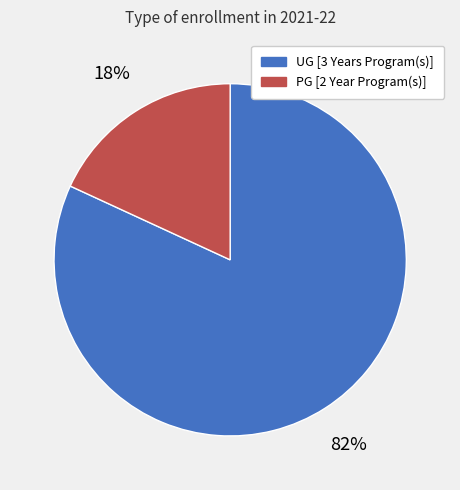

How many slices are in this pie chart?

2